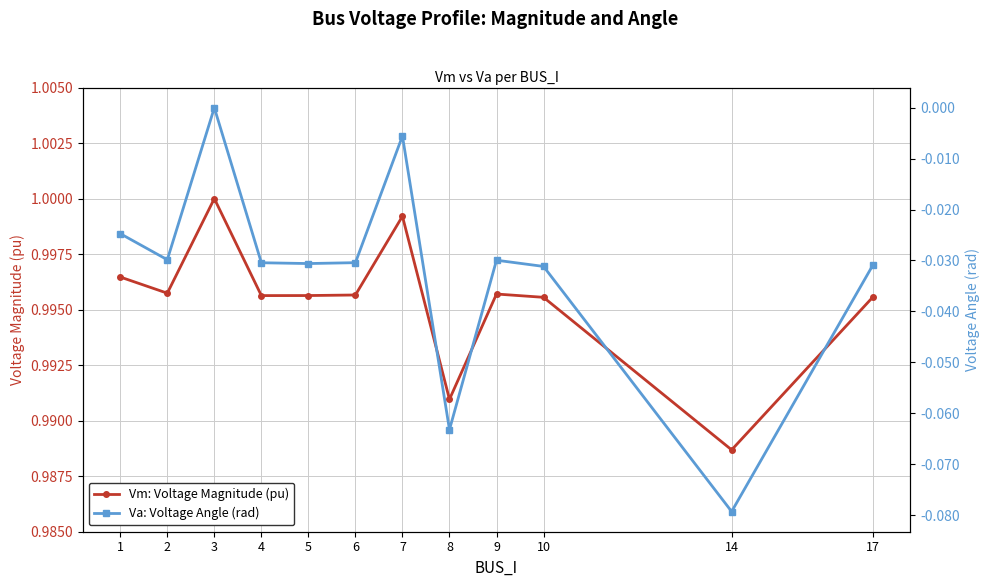

Rank the series by their average value, from highest to lowest.

Vm: Voltage Magnitude (pu), Va: Voltage Angle (rad)